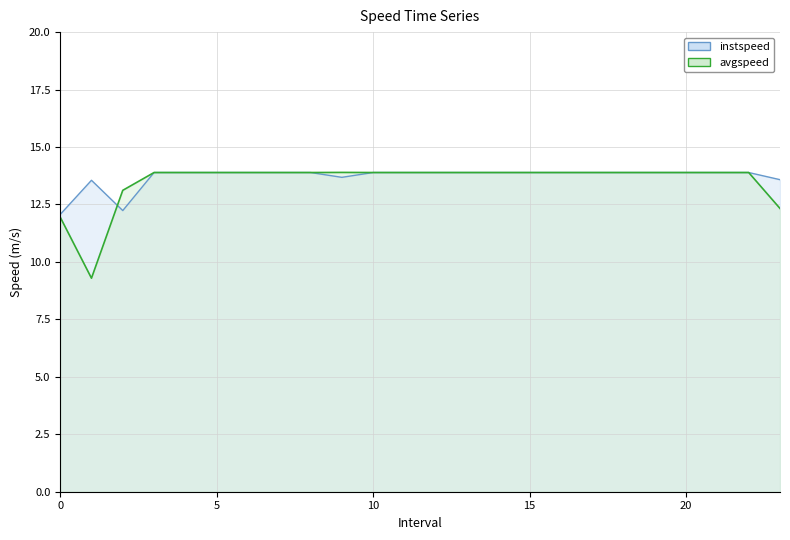

What are all the series names shown in the legend?

instspeed, avgspeed